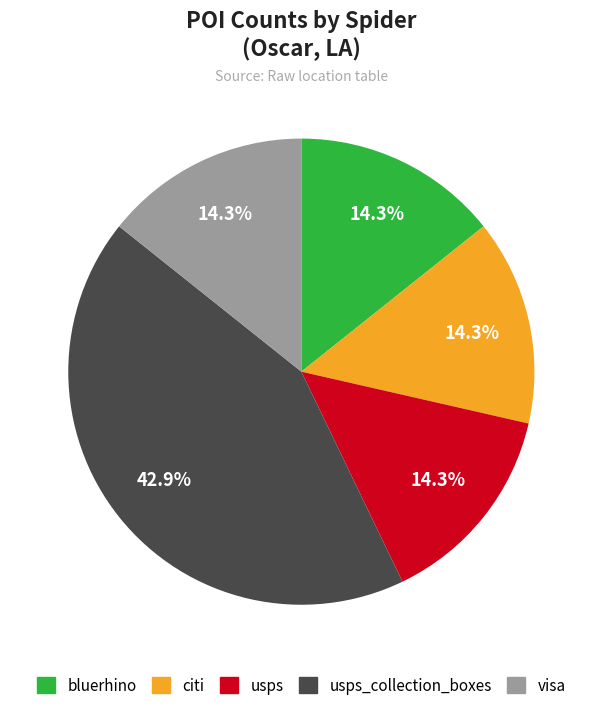

Does any single category account for the majority?

No